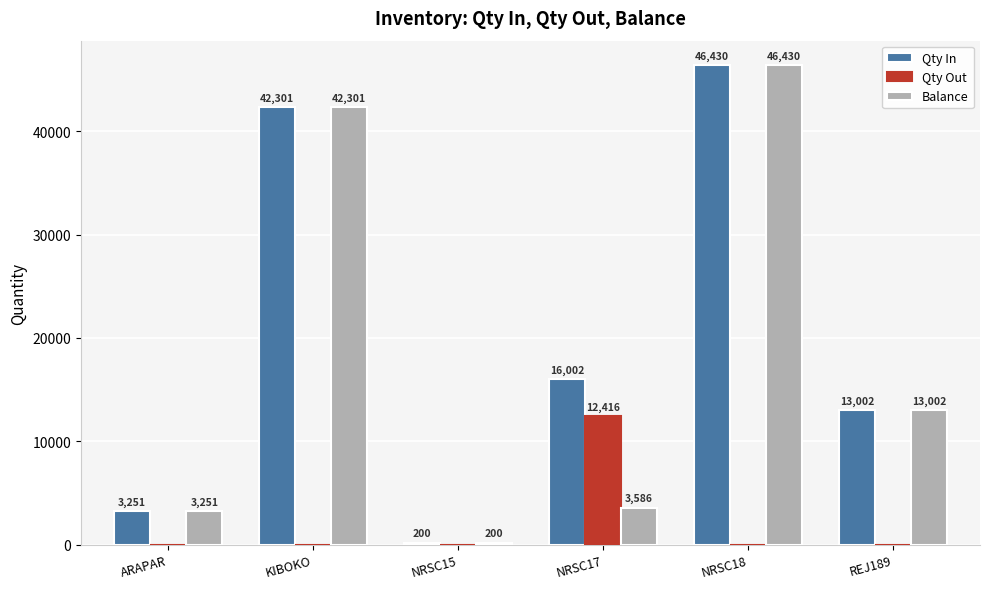

What is the maximum value for Qty Out?

12416